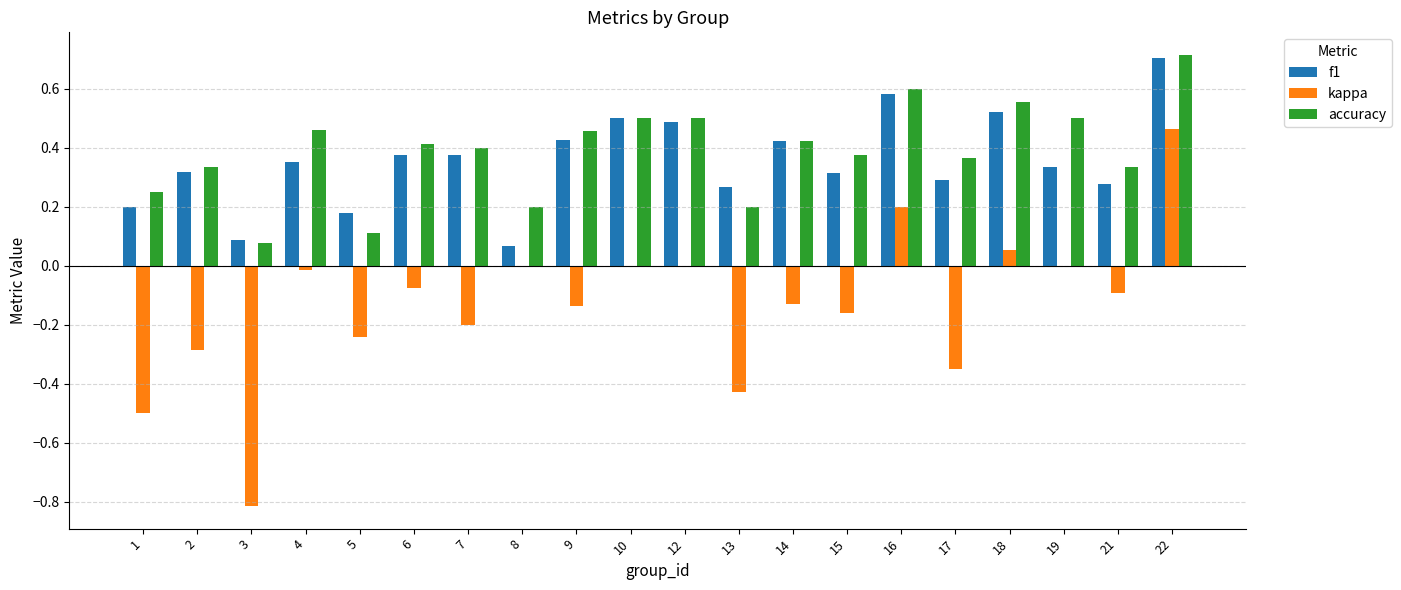

Which series changed the most between 2 and 17?

kappa